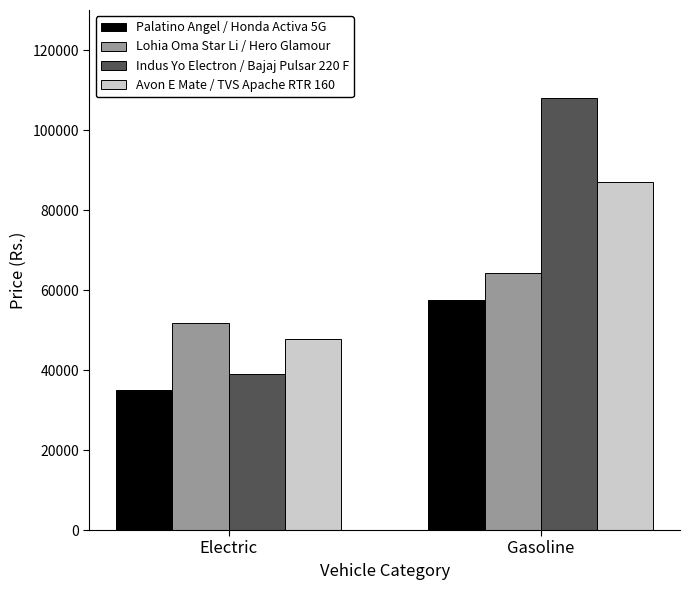

Count the Avon E Mate / TVS Apache RTR 160 values in the range 47632 to 87118.

2